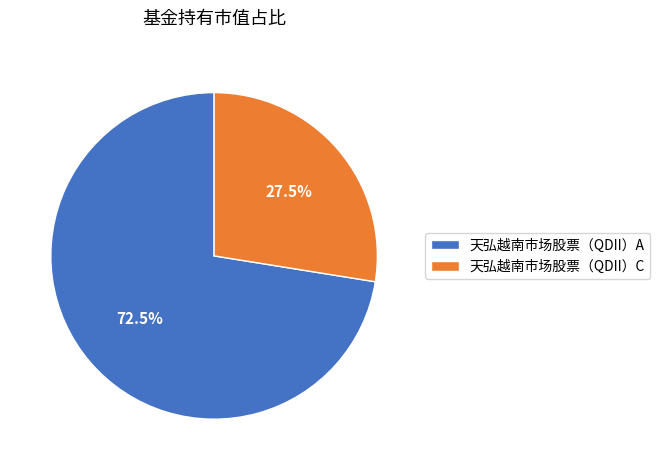

Which has a higher value, 天弘越南市场股票（QDII）C or 天弘越南市场股票（QDII）A?

天弘越南市场股票（QDII）A